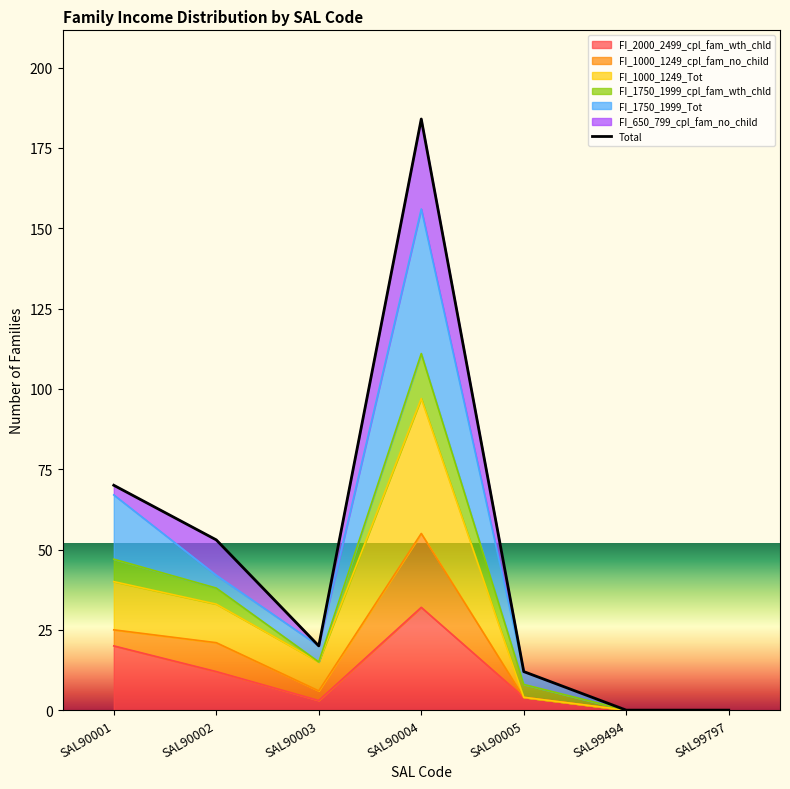

True or false: FI_1000_1249_Tot and FI_1750_1999_Tot cross at least once.

False